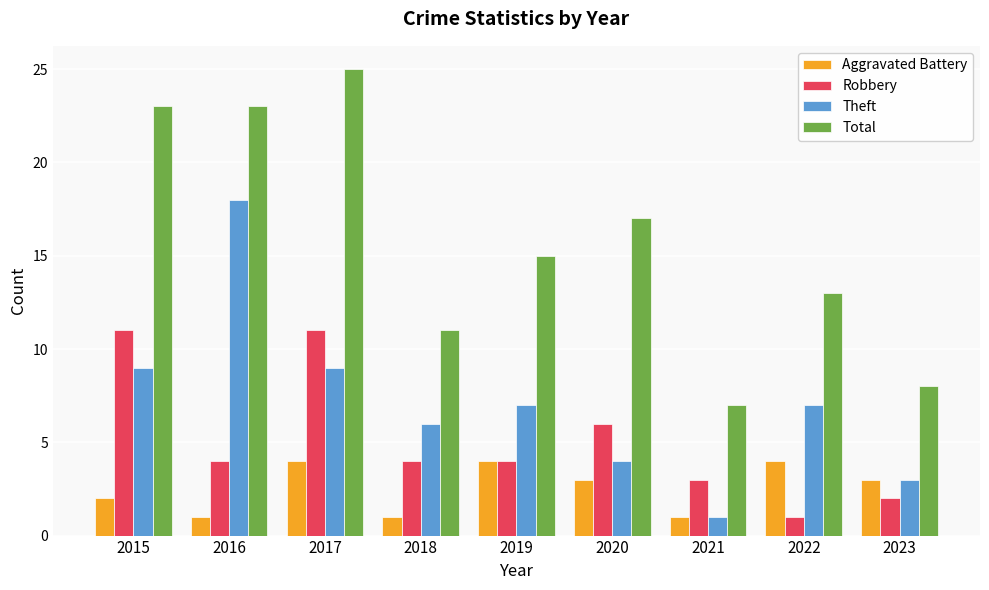

Count the Robbery values in the range 3 to 6.

5